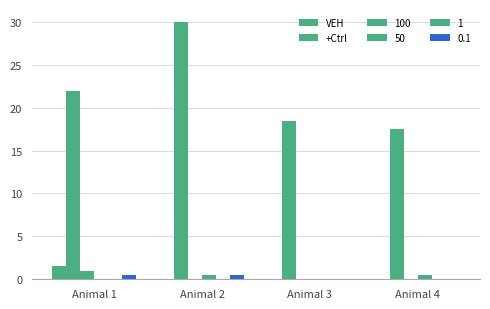

How many groups of bars are there?

4